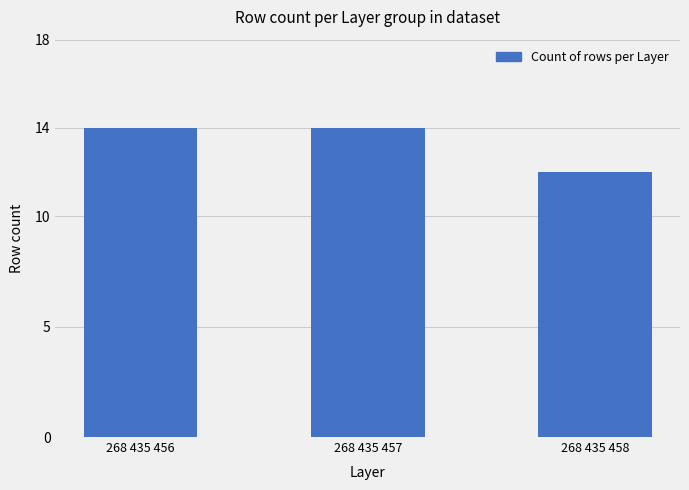

The chart shows a value of 12 at 268 435 458. True or false?

True